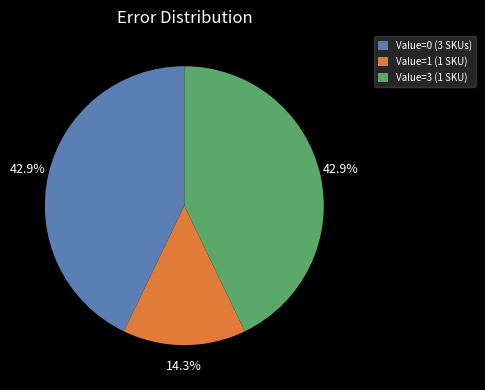

Does Value=0 (3 SKUs) account for over 50% of the chart?

No